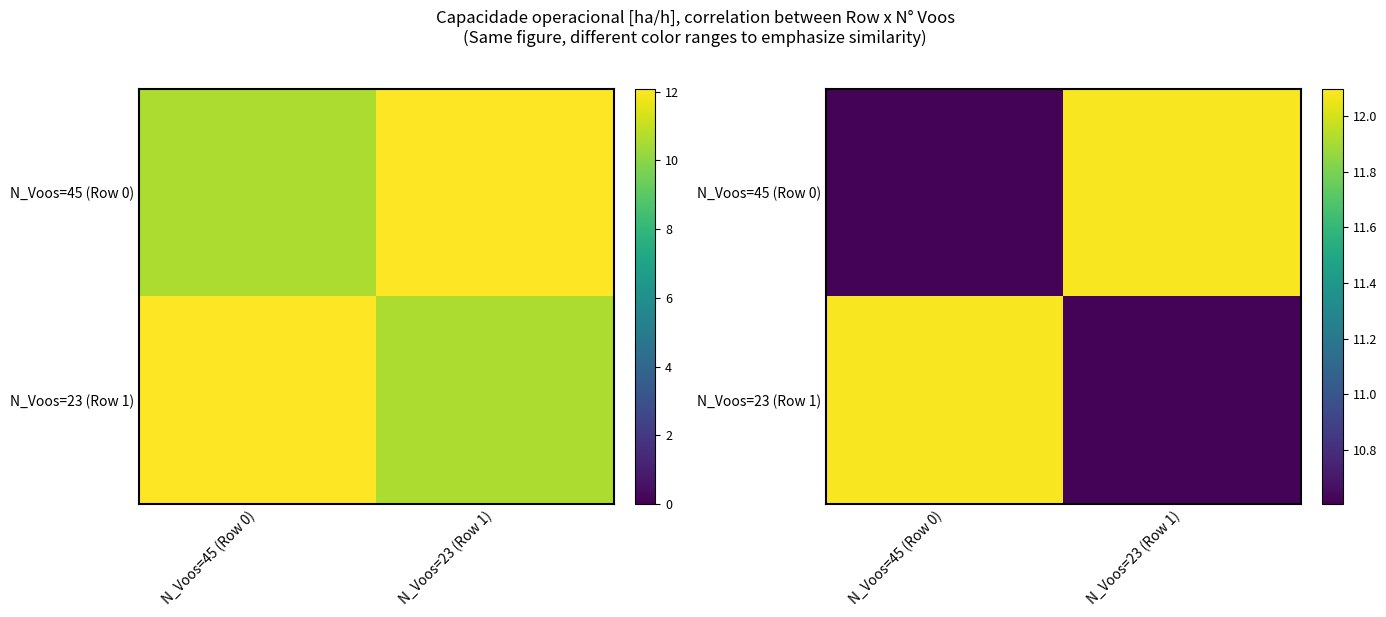

Where is N_Voos=23 (Row 1) nearest to the value 11?

N_Voos=23 (Row 1)